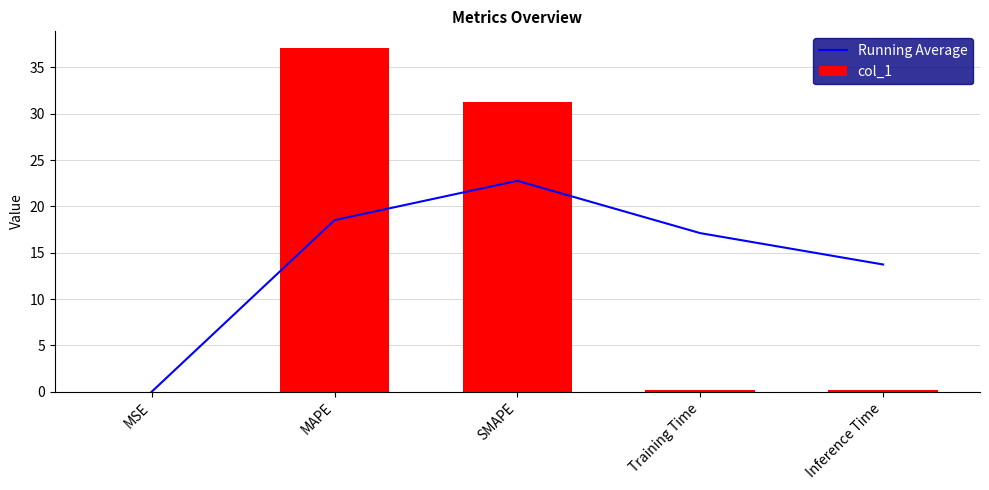

Reading left to right, what are all the values shown in this chart?

Running Average: MSE=0.0	MAPE=18.5	SMAPE=22.8	Training Time=17.1	Inference Time=13.7
col_1: MSE=0.0	MAPE=37.0	SMAPE=31.3	Training Time=0.2	Inference Time=0.2